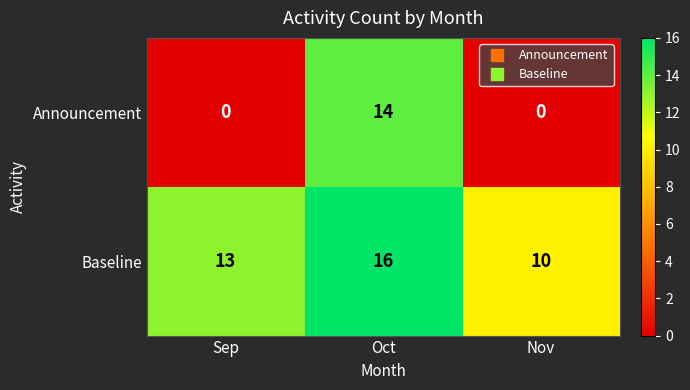

Which series has the largest range (max minus min)?

Announcement